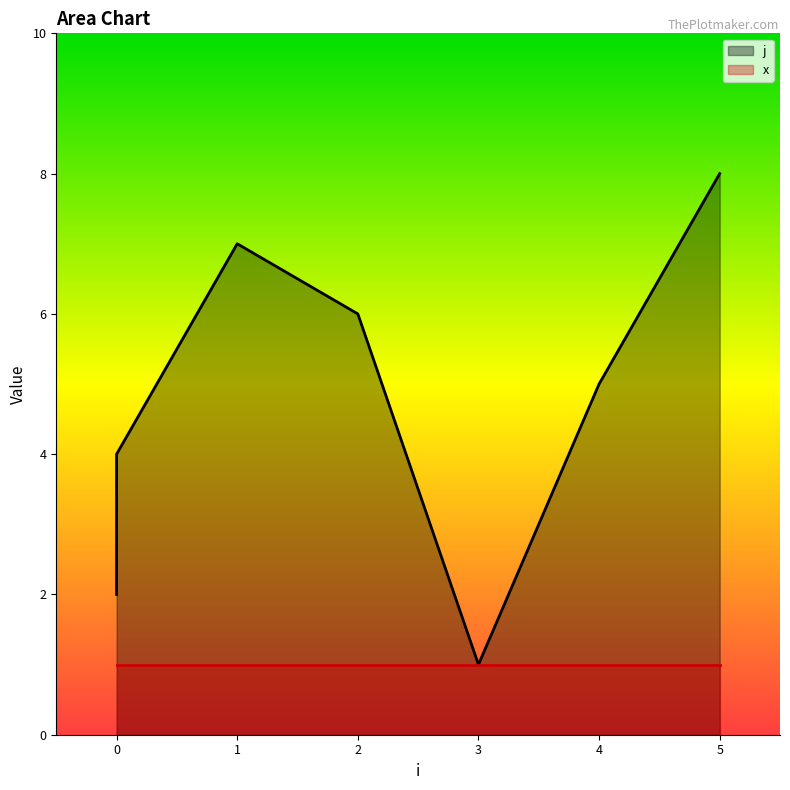

True or false: j and x intersect in this chart.

False